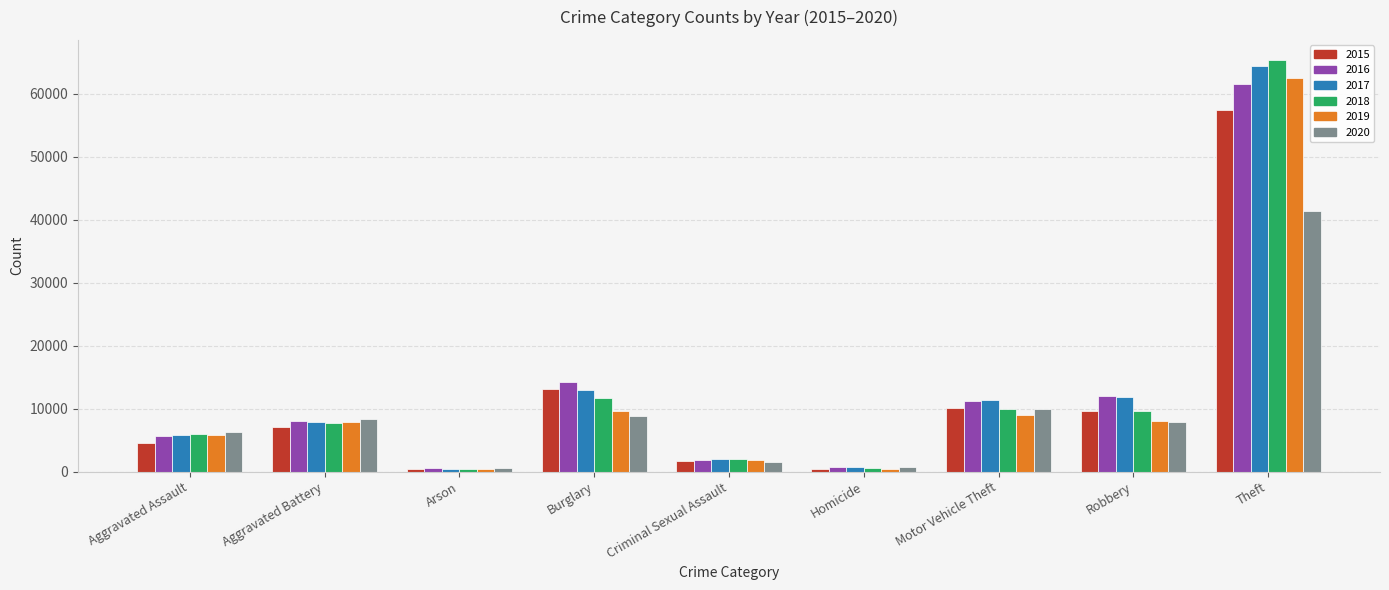

Which series has the widest spread of values?

2018